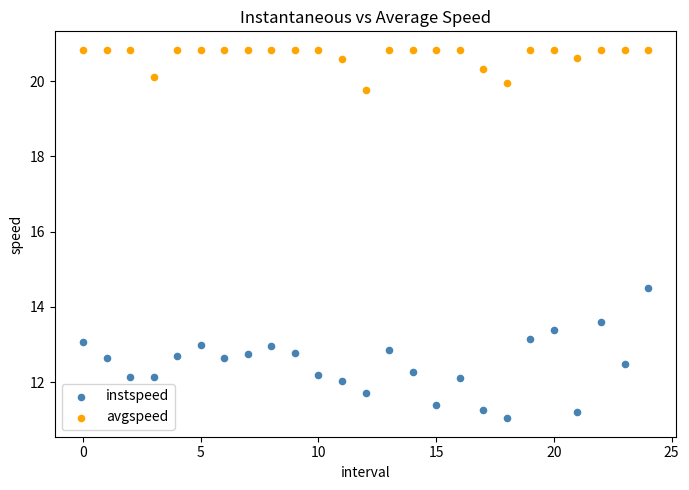

What are all the series names shown in the legend?

instspeed, avgspeed